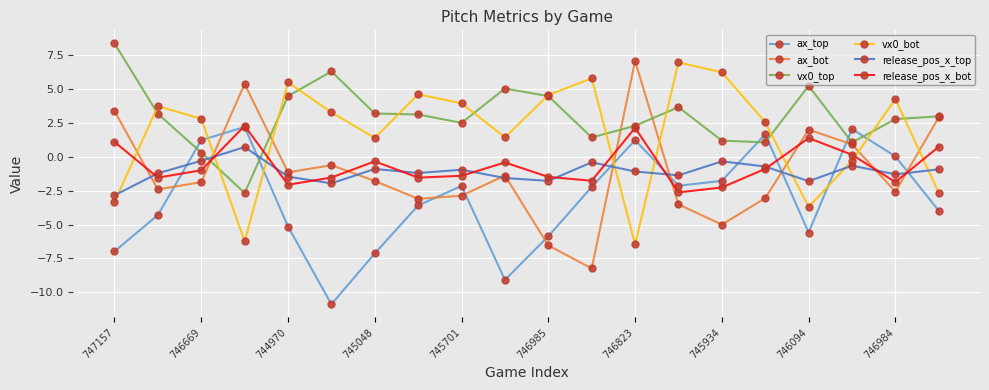

True or false: vx0_bot has more than 2 points higher than both neighbors.

True